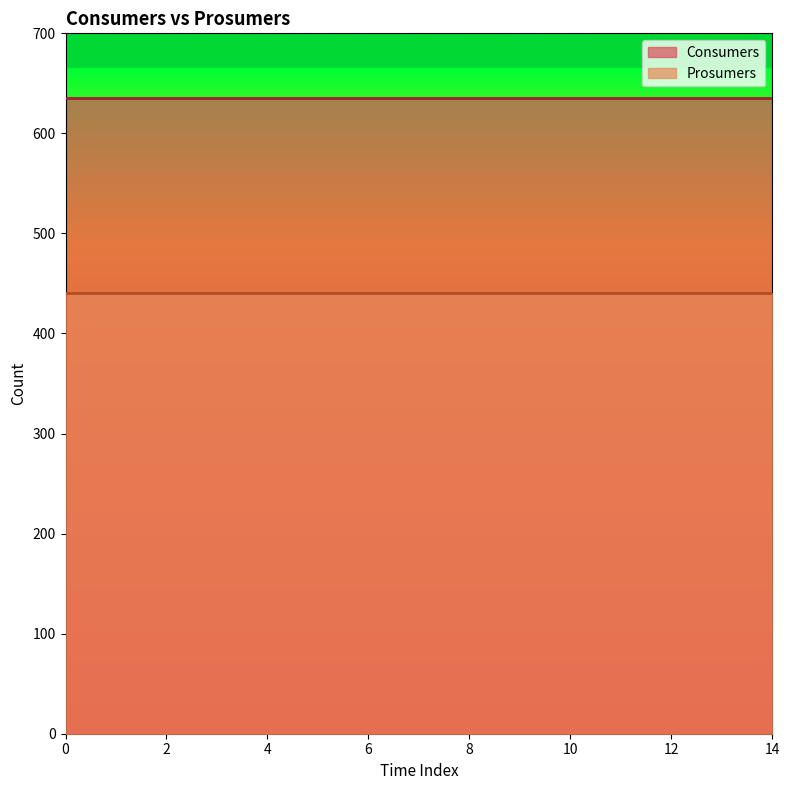

True or false: Consumers and Prosumers cross at least once.

False